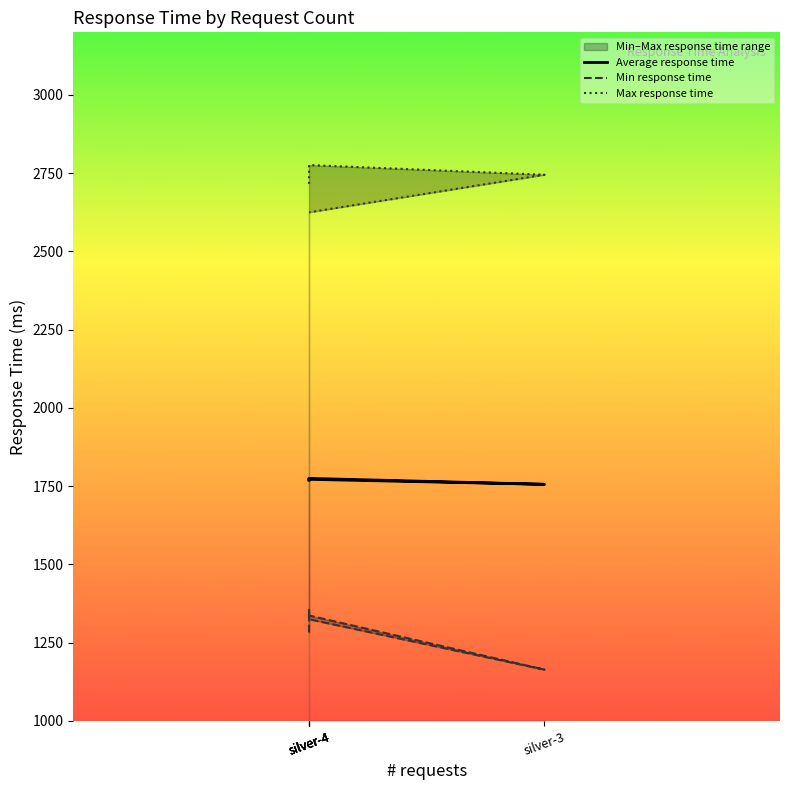

True or false: Max response time and Min response time intersect in this chart.

False